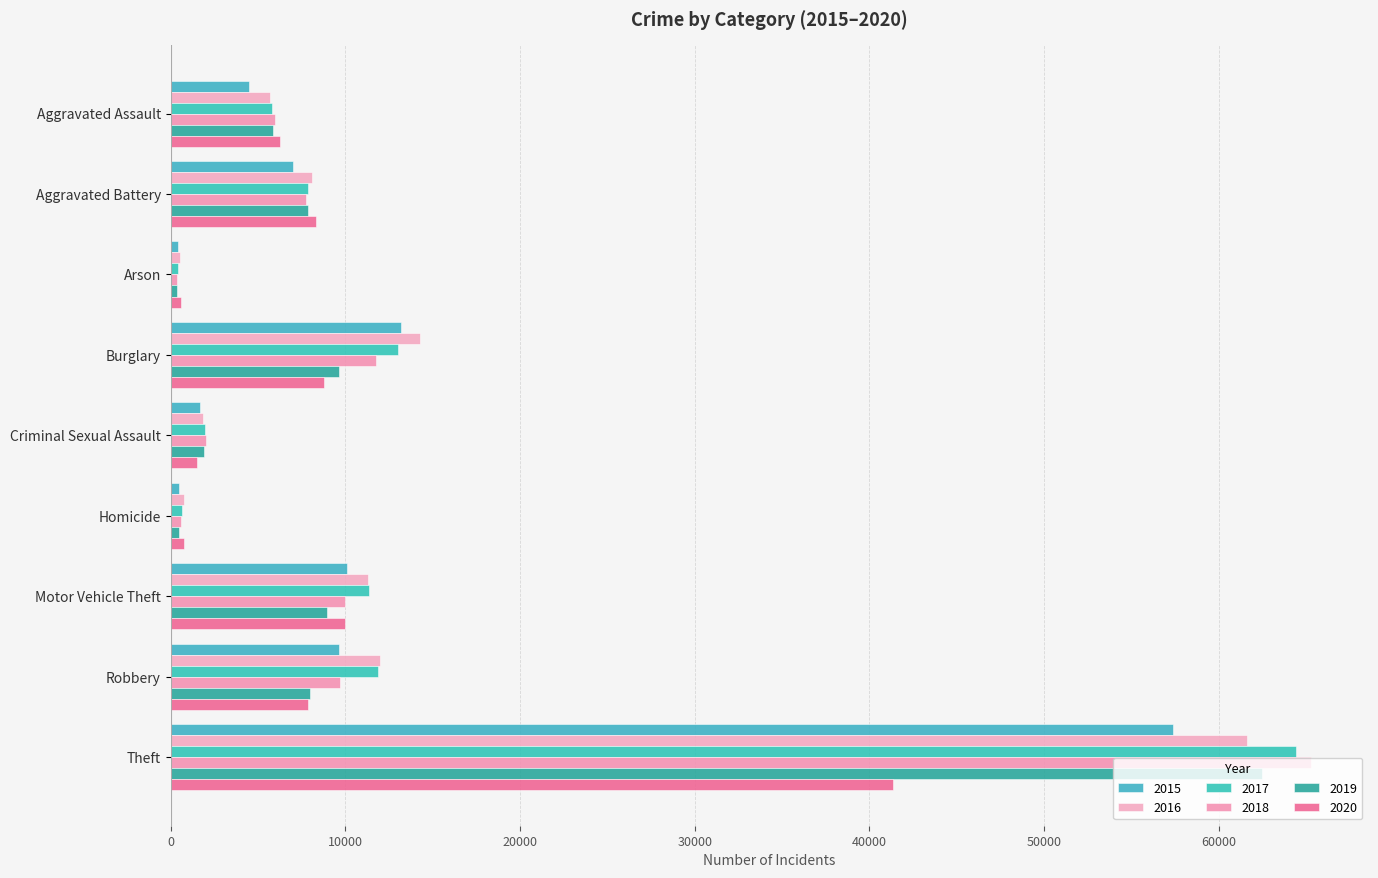

True or false: 2020 has a value of 12556 at Robbery.

False